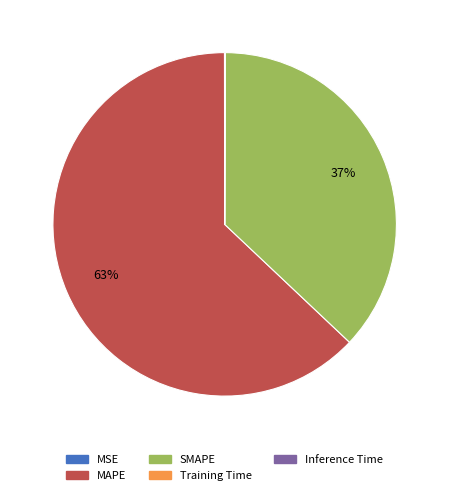

Does MAPE represent more than half of the total?

Yes